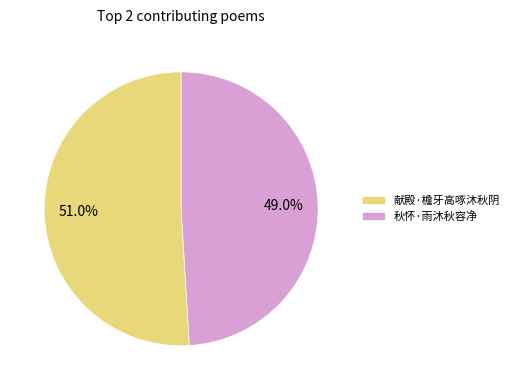

True or false: 献殿·檐牙高啄沐秋阴 accounts for 51% of the total.

True